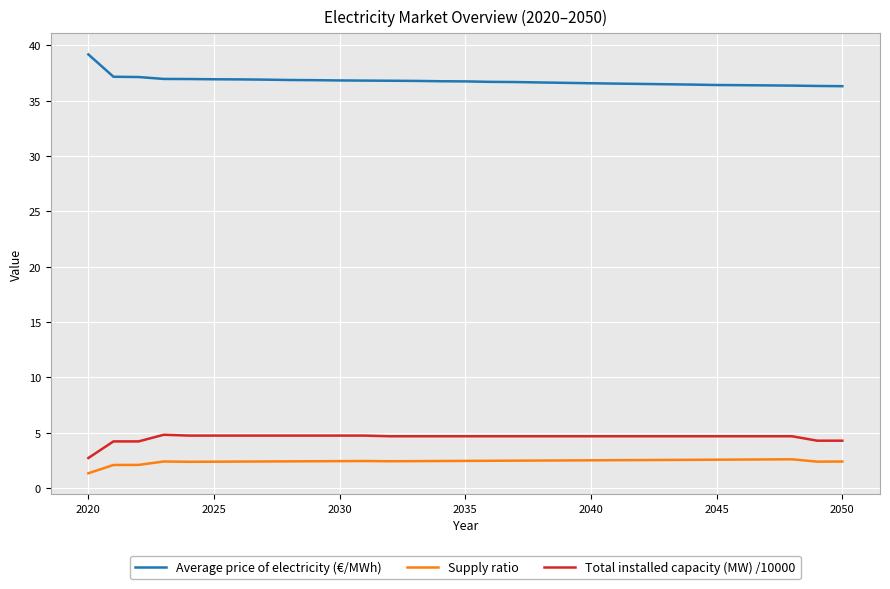

What is the difference between the maximum and minimum values in the Supply ratio series?

1.3